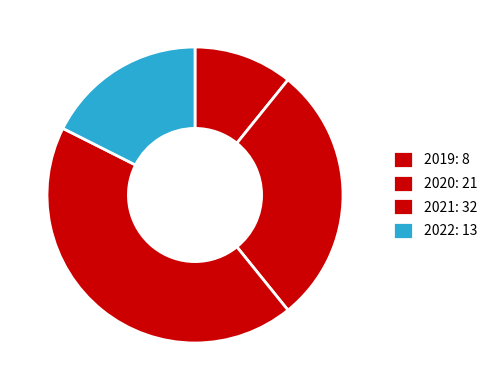

Is there a majority slice in this chart?

No